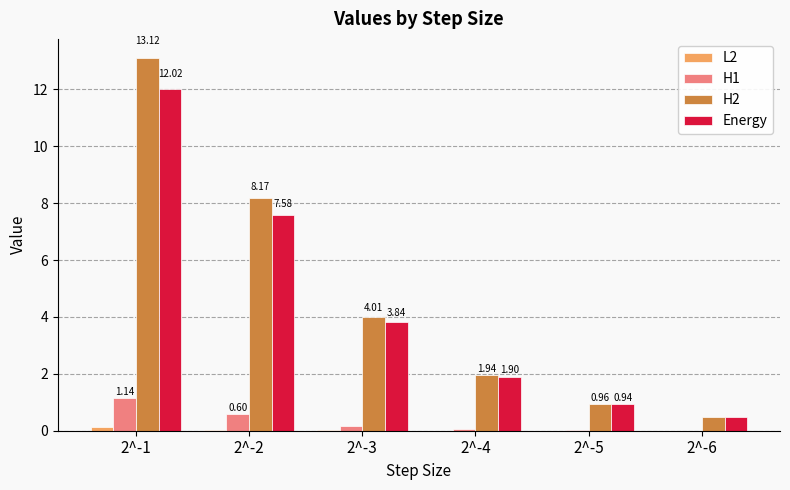

What is the sum of all H2 values?

28.7